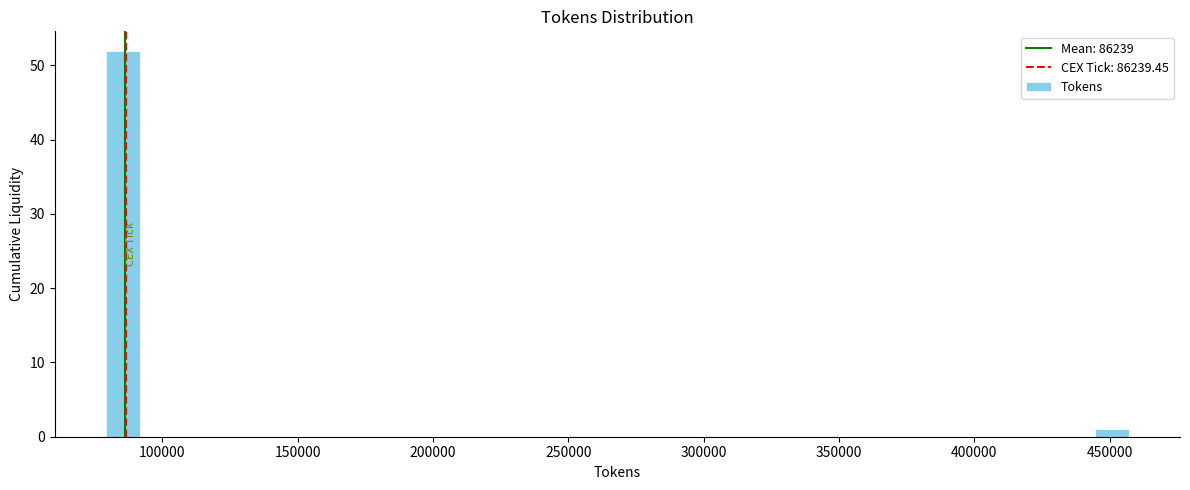

Read against the x-axis, roughly where is the centre of the tallest bar?

85000